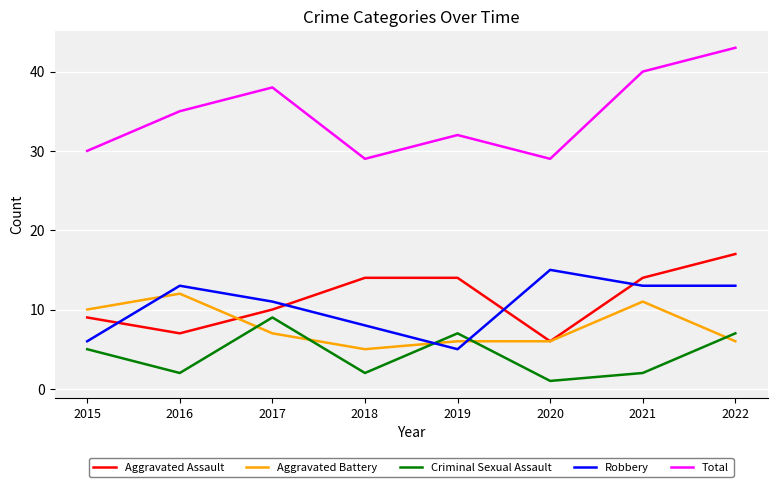

Between 2018 and 2022, which series saw the biggest shift?

Total